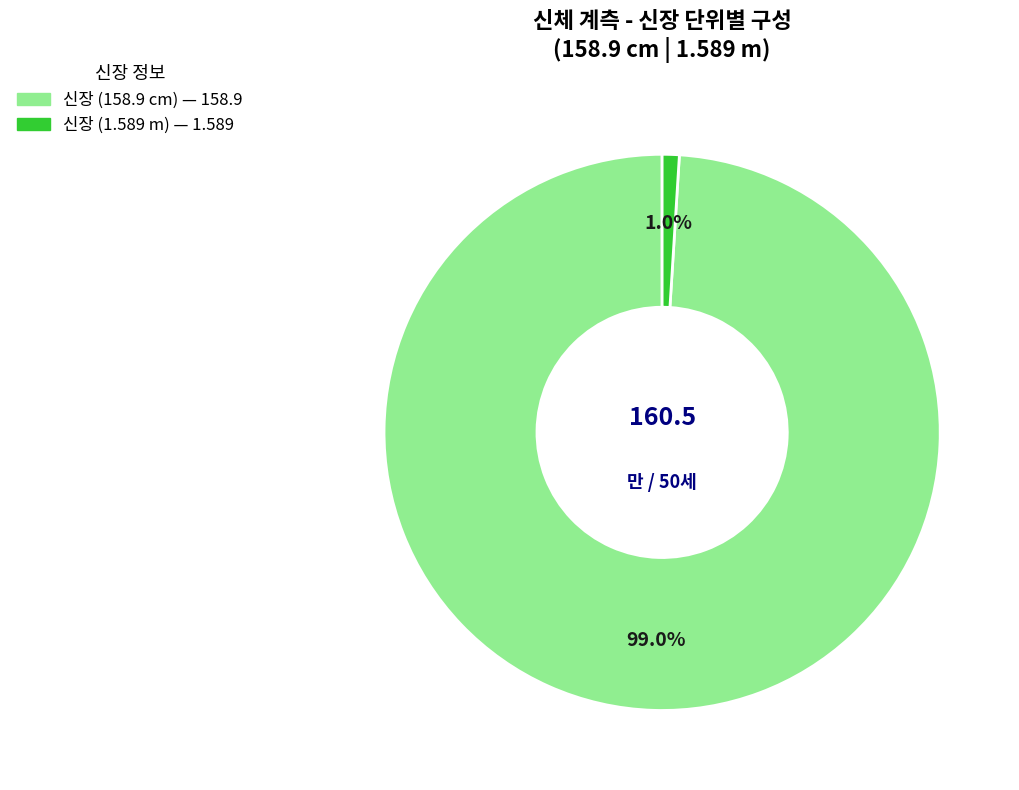

Is there a majority slice in this chart?

Yes